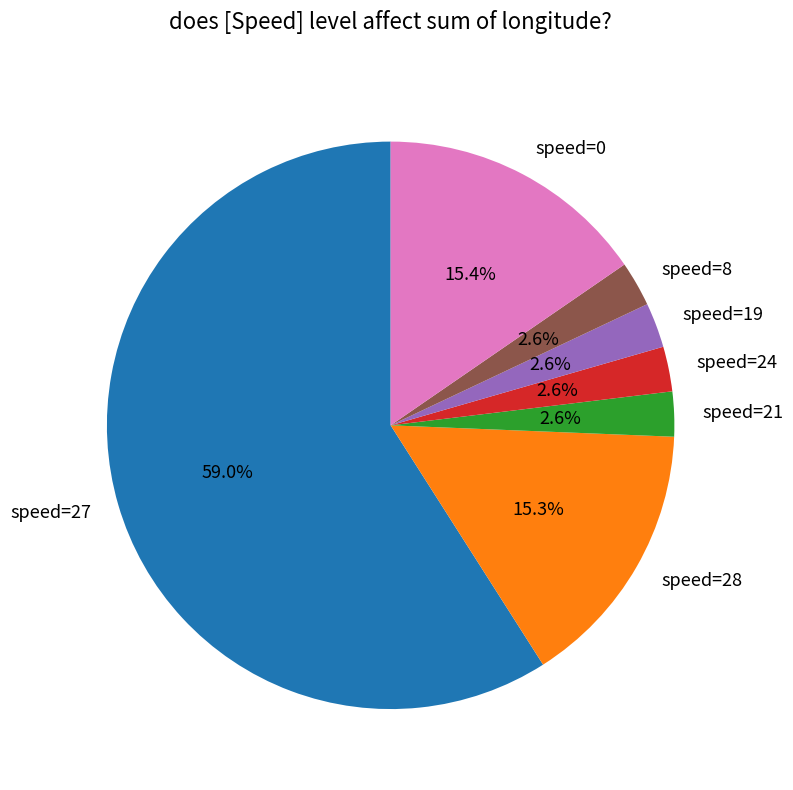

Between speed=8 and speed=27, which is larger?

speed=27